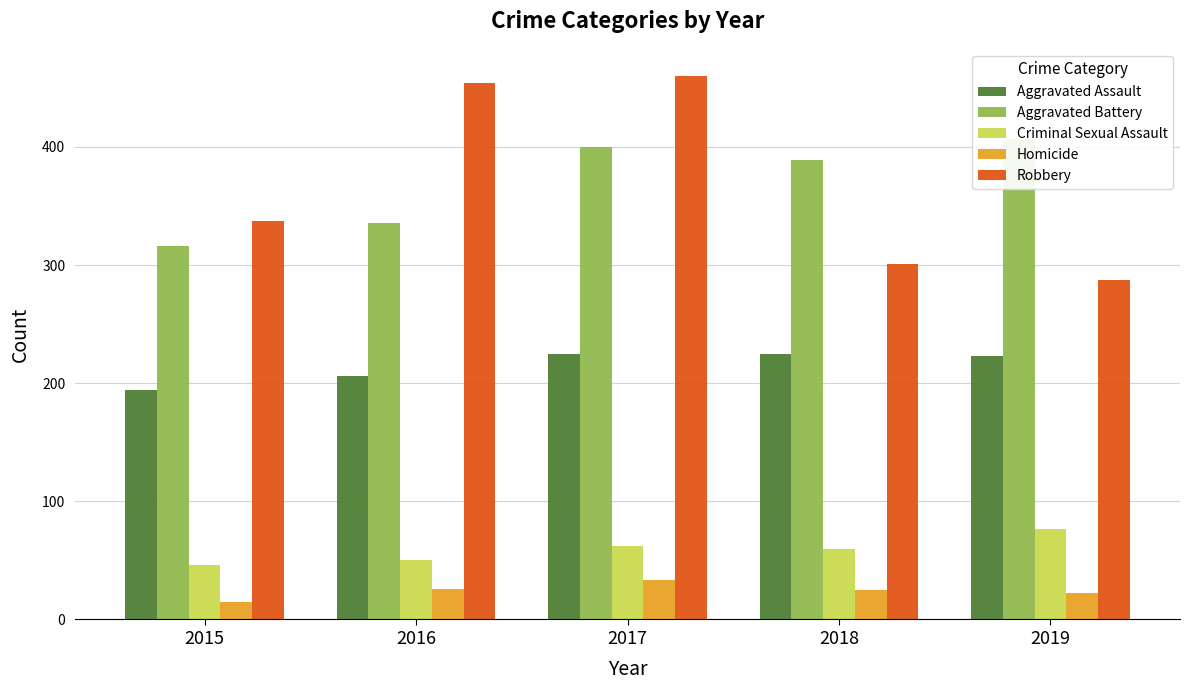

What is the spread (max minus min) of values at 2018?

364